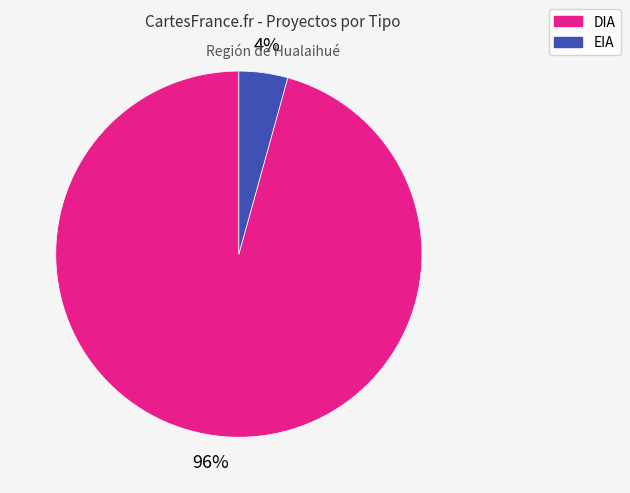

To the nearest percent, what is the combined percentage of EIA and DIA?

100%